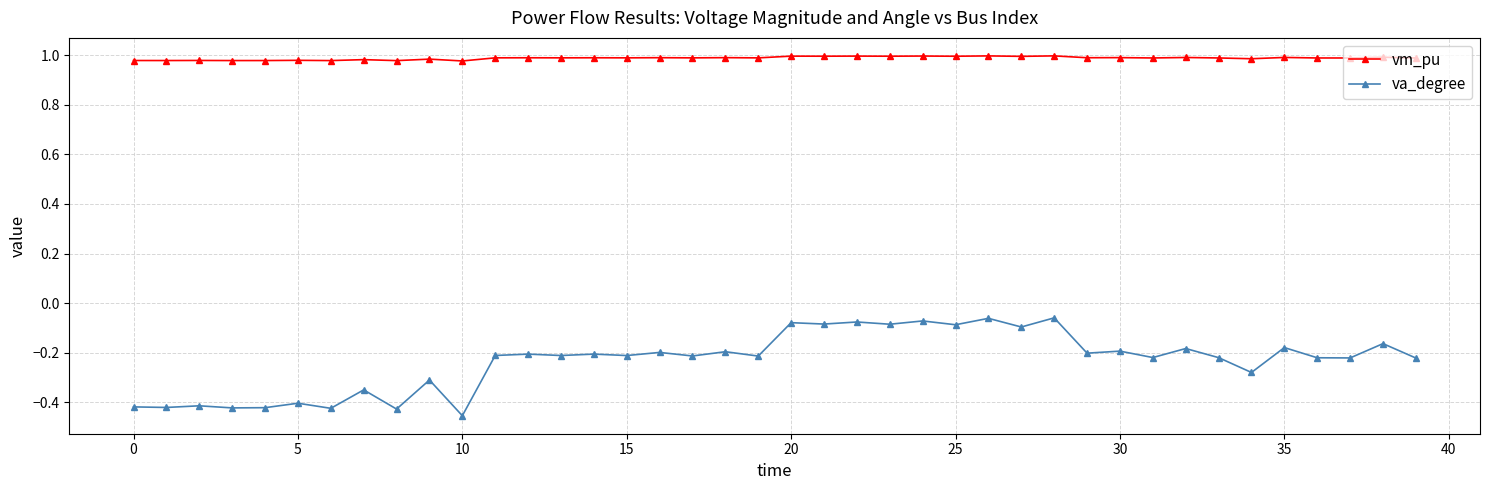

Which series has the largest range (max minus min)?

va_degree